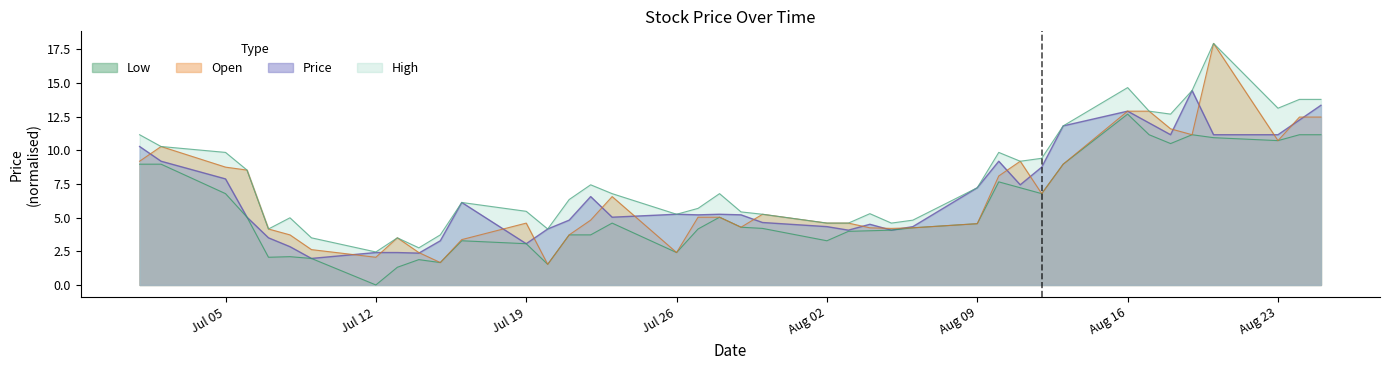

How many lines are shown in the chart?

4